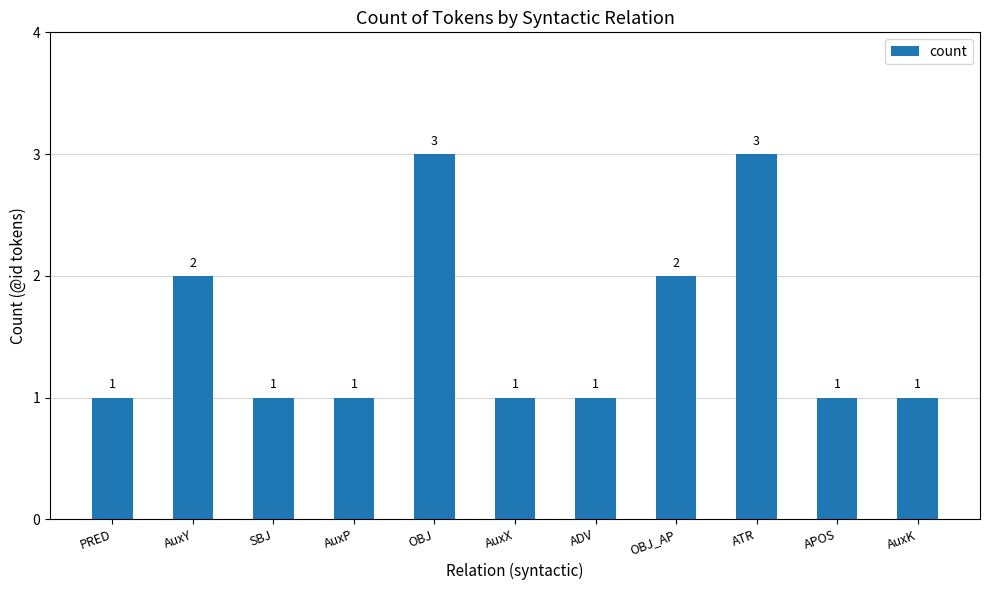

What is the sum of all values?

17